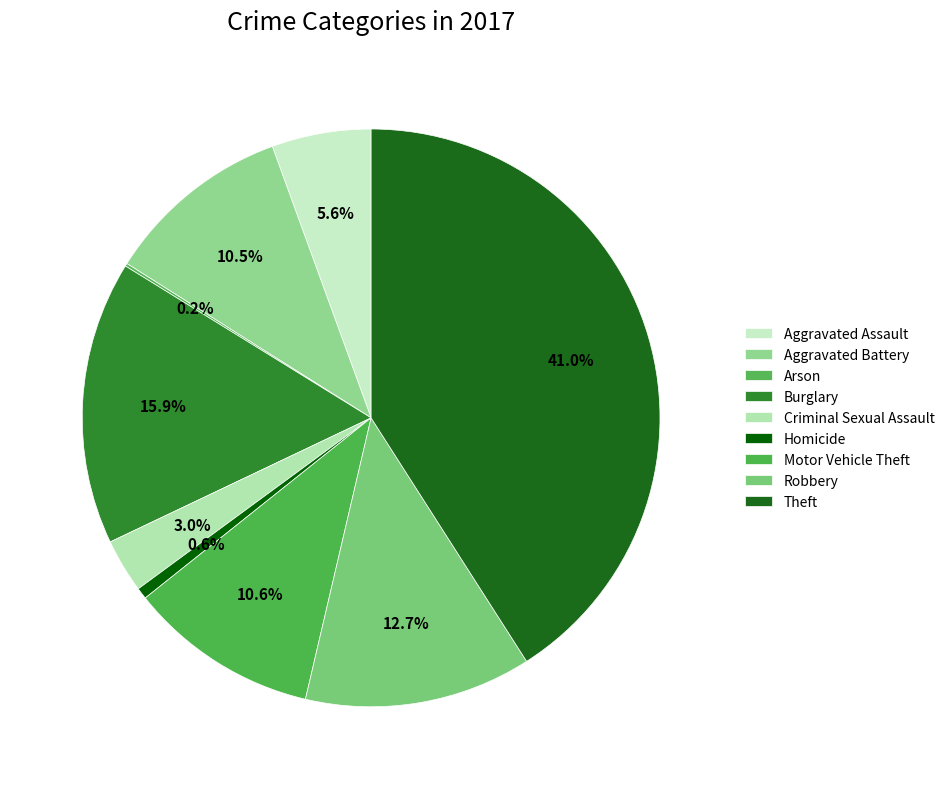

To the nearest percent, what is the difference between the largest and smallest slice percentages?

41%